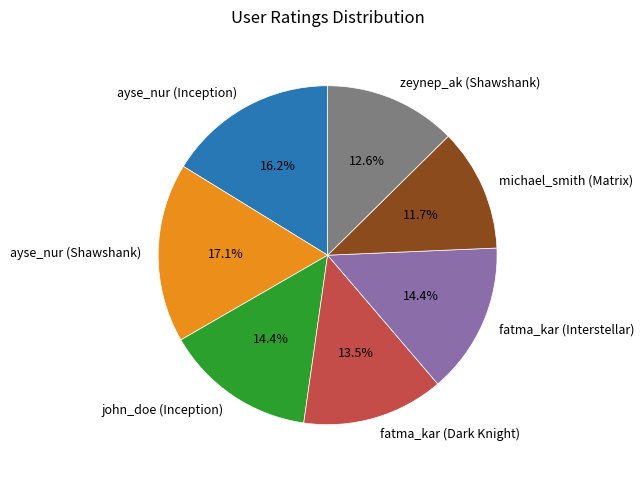

How many slices are in this pie chart?

7